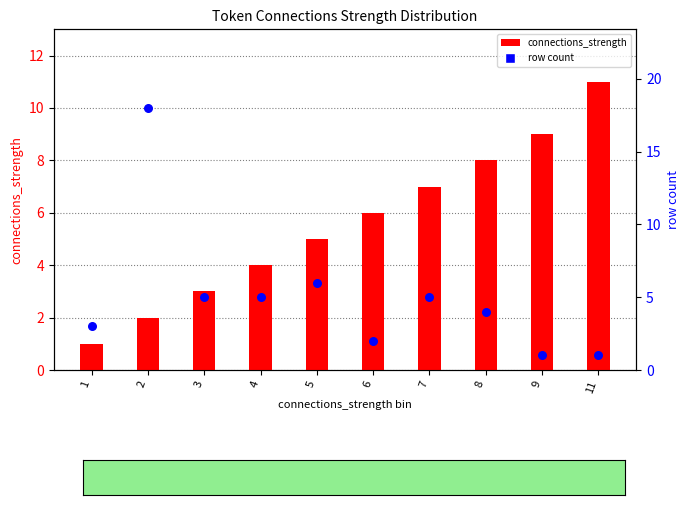

Which series has the widest spread of Y values?

row count